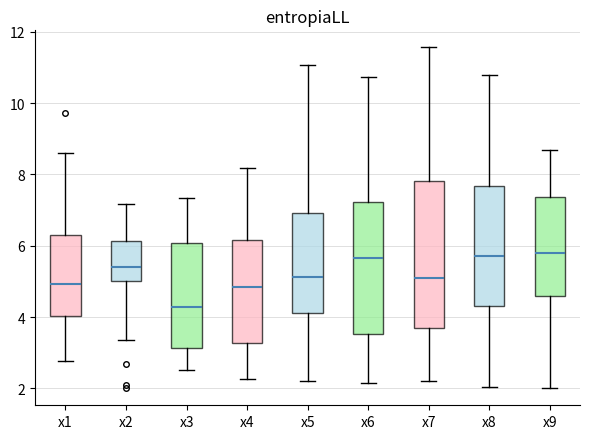

Reading left to right, transcribe this box plot: for each box, give where its median line is, the range the box spans, and where its two whiskers end, as read against the y-axis. The values are not printed on the chart, so give them approximately, as read against the axis.

x1: median 5.0, box 4.0 to 6.4, whiskers 2.8 to 8.6
x2: median 5.4, box 5.0 to 6.2, whiskers 3.4 to 7.2
x3: median 4.2, box 3.2 to 6.0, whiskers 2.6 to 7.4
x4: median 4.8, box 3.2 to 6.2, whiskers 2.2 to 8.2
x5: median 5.2, box 4.2 to 7.0, whiskers 2.2 to 11.0
x6: median 5.6, box 3.6 to 7.2, whiskers 2.2 to 10.8
x7: median 5.0, box 3.6 to 7.8, whiskers 2.2 to 11.6
x8: median 5.8, box 4.4 to 7.6, whiskers 2.0 to 10.8
x9: median 5.8, box 4.6 to 7.4, whiskers 2.0 to 8.6